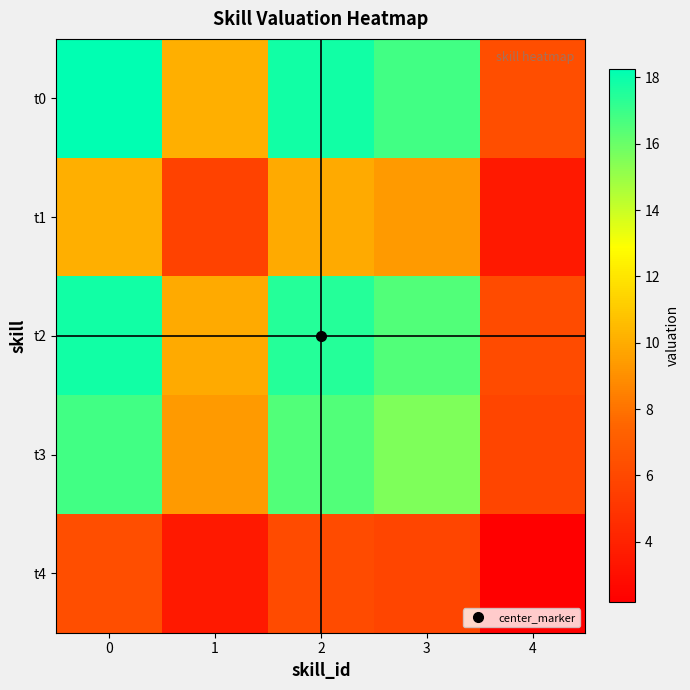

Reading right to left, extract all data points from this chart.

t0: 4=6.3	3=16.8	2=17.9	1=10.1	0=18.2
t1: 4=3.5	3=9.4	2=9.9	1=5.6	0=10.1
t2: 4=6.2	3=16.5	2=17.5	1=9.9	0=17.9
t3: 4=5.8	3=15.6	2=16.5	1=9.4	0=16.8
t4: 4=2.2	3=5.8	2=6.2	1=3.5	0=6.3